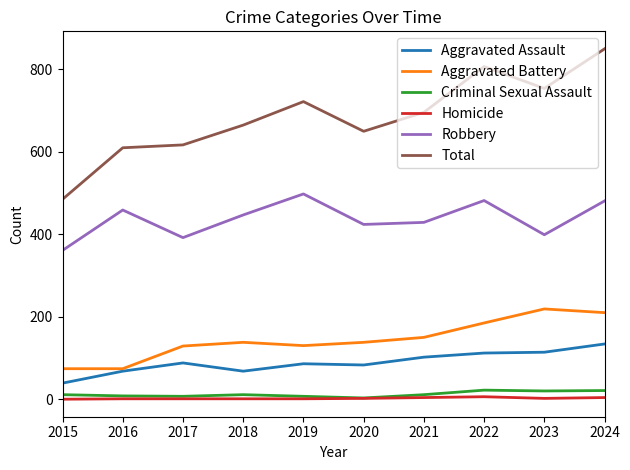

What is the average value of the Criminal Sexual Assault series?

12